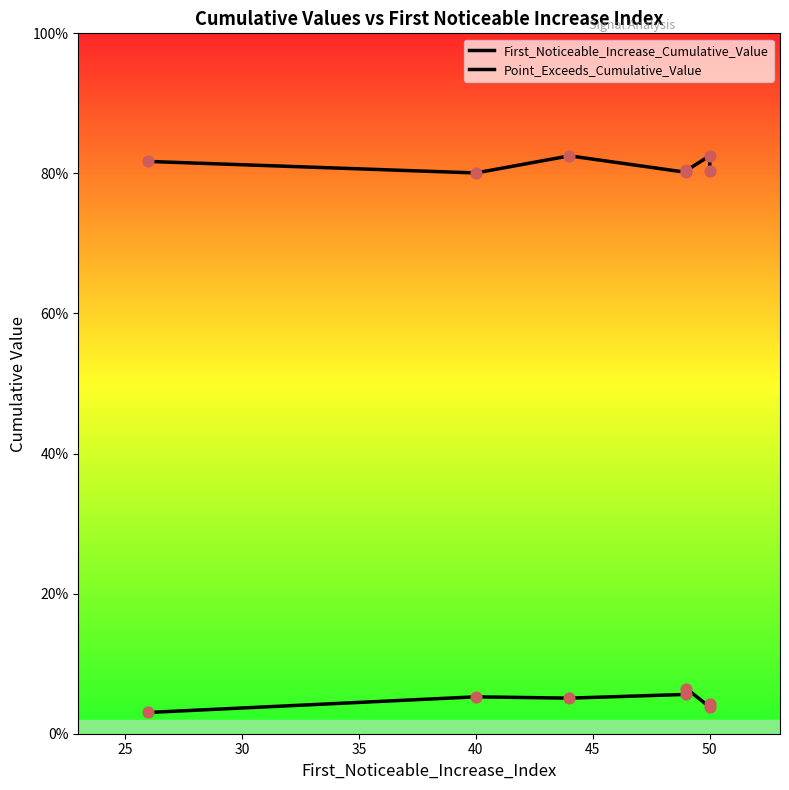

At how many categories does at least one series exceed 0?

7